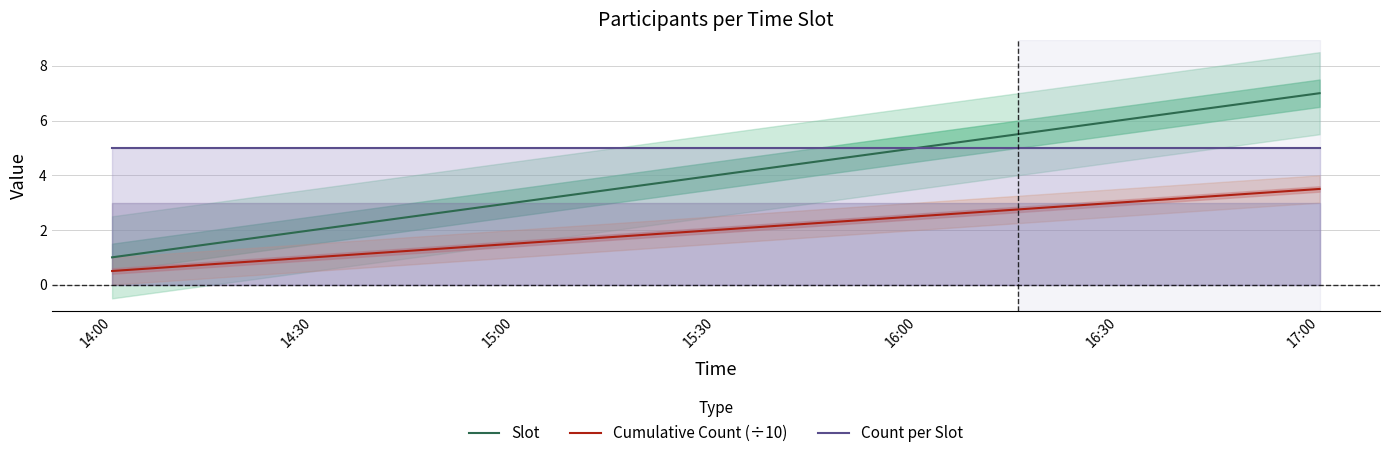

What is the maximum value for Cumulative Count (÷10)?

3.5